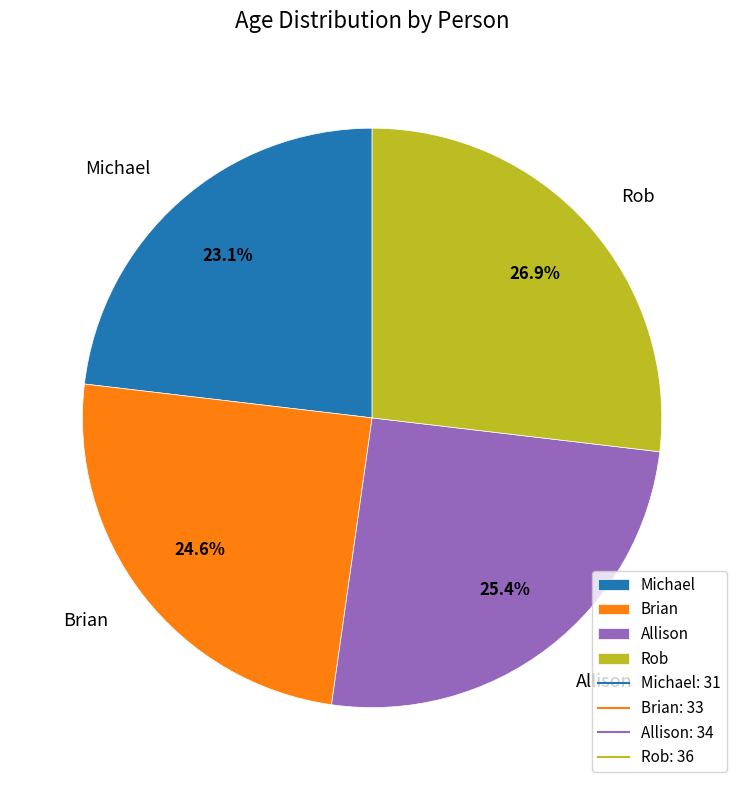

Count the number of slices in the pie.

4